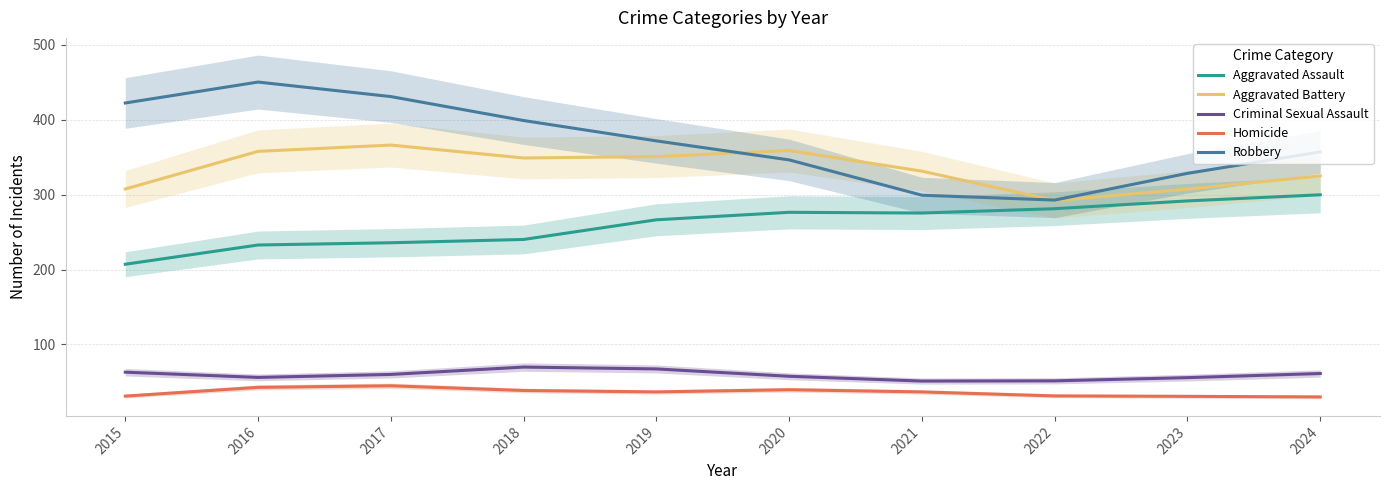

True or false: Robbery and Homicide intersect in this chart.

False